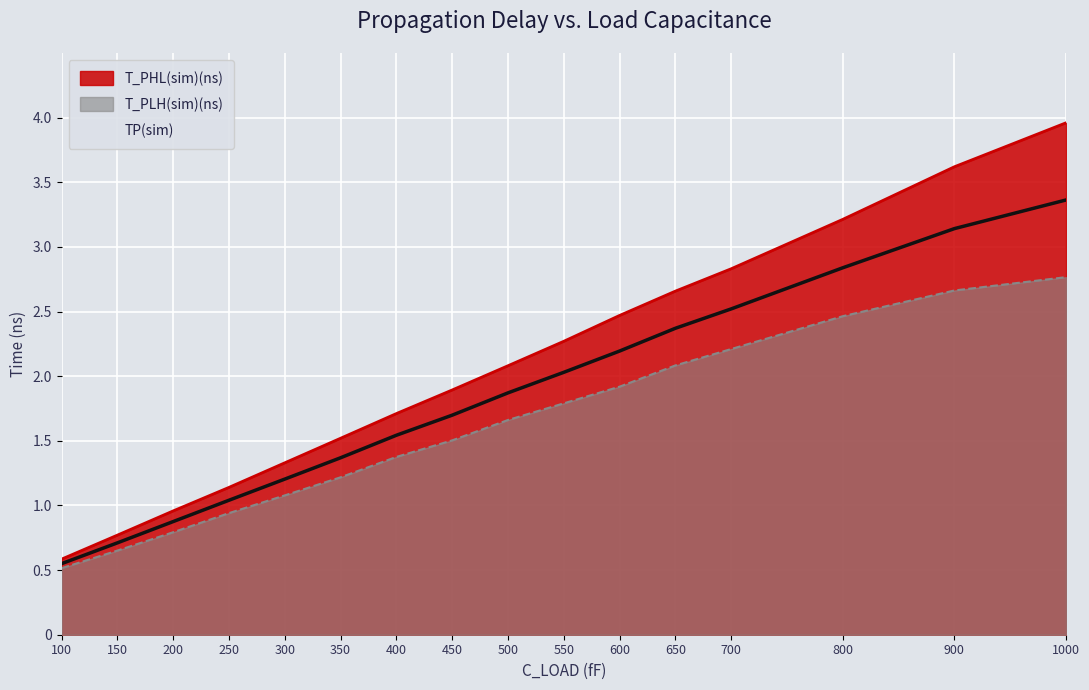

What is the total value across all series at 600?

6.6